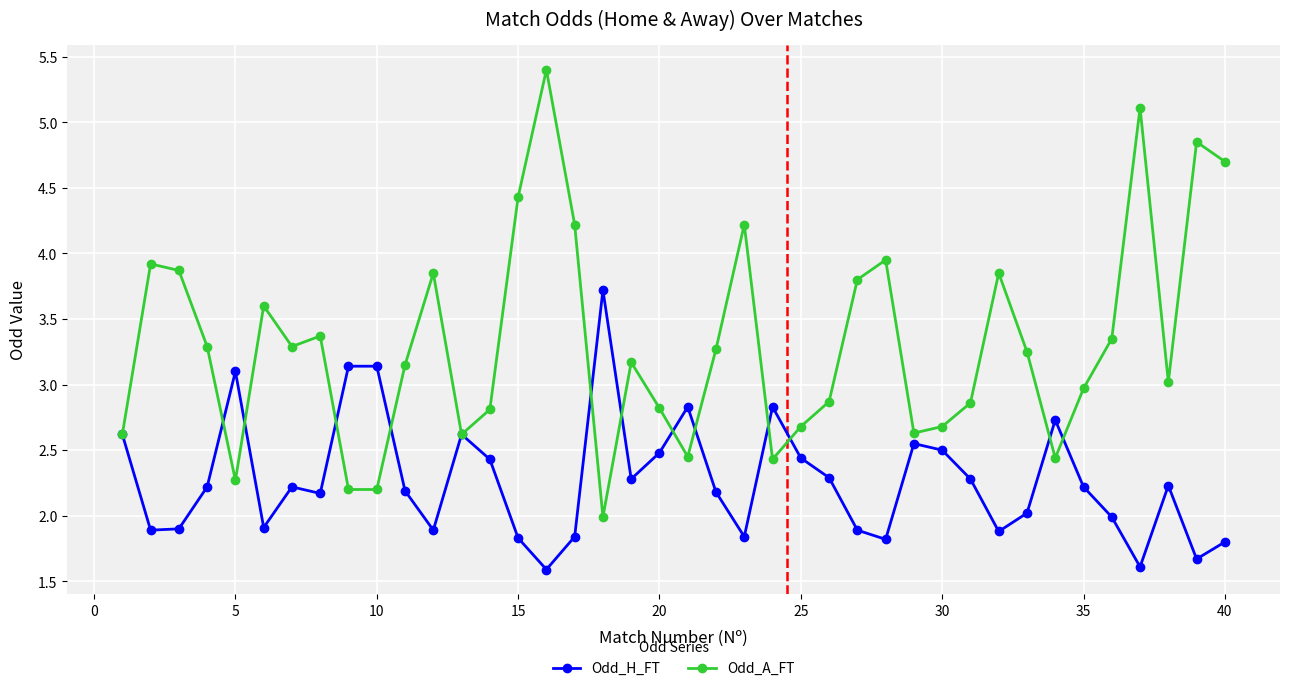

Is this an area chart (filled region under the line)?

No